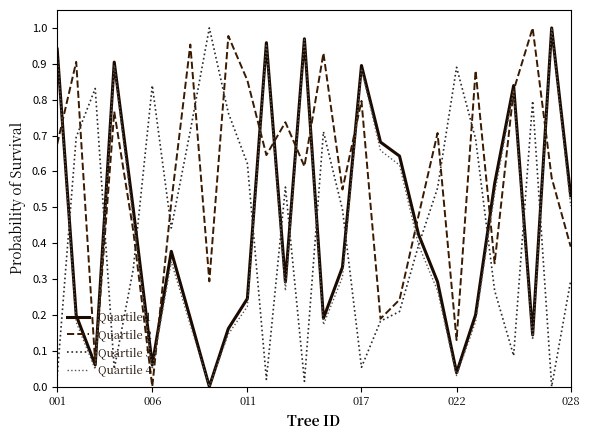

How many lines are shown in the chart?

4